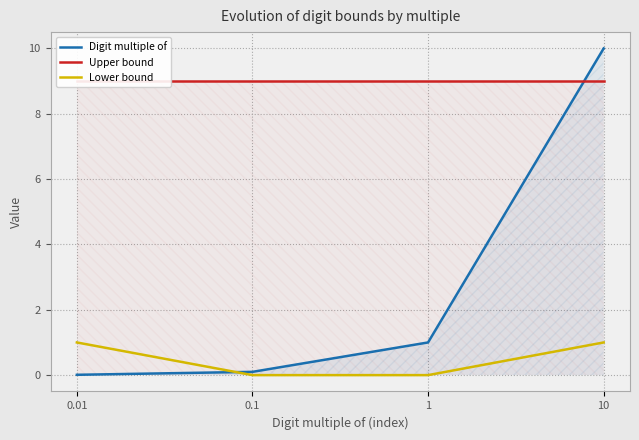

Which series has the largest range (max minus min)?

Digit multiple of